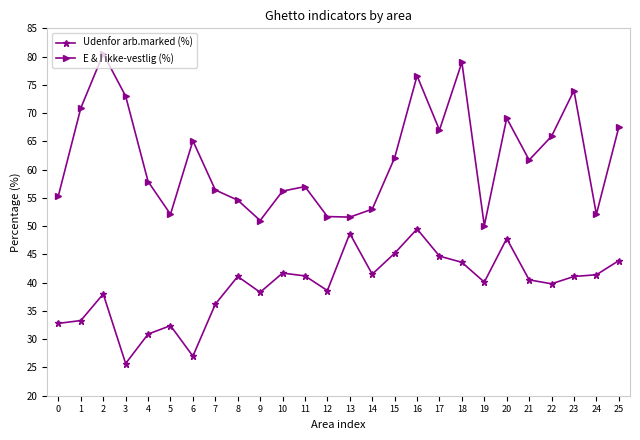

Does the chart display data point markers on the line(s)?

Yes